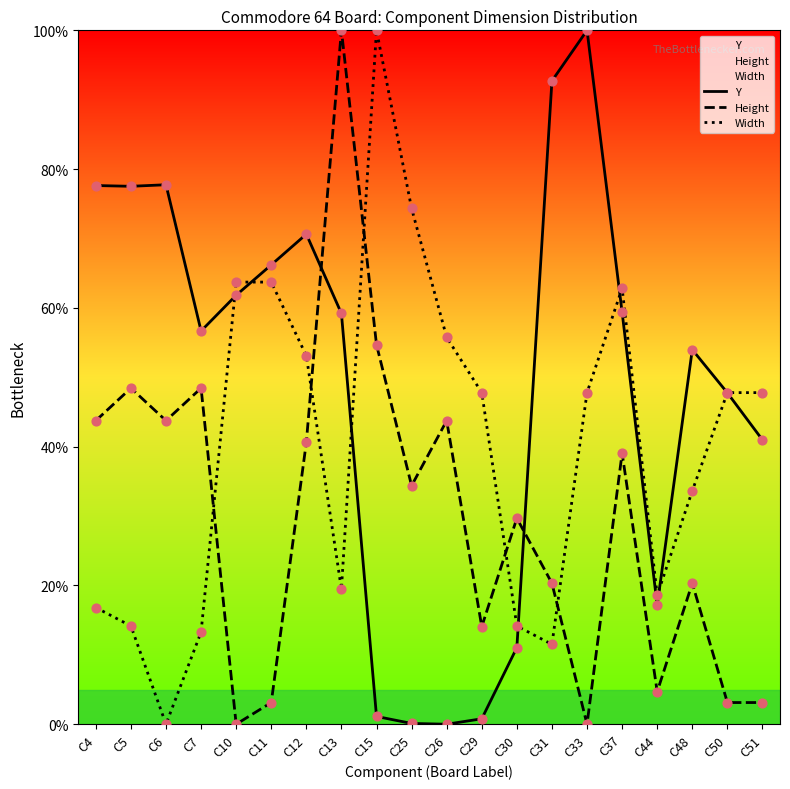

What is the total value across all series at C13?

178.7